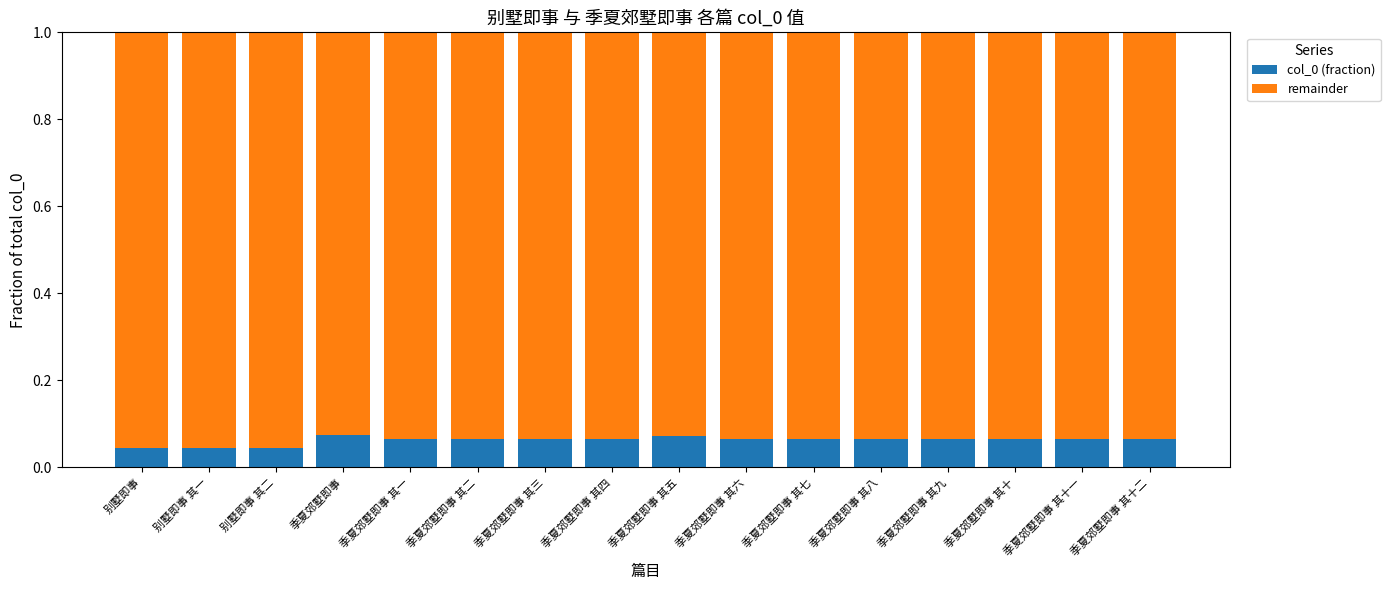

Is it true that col_0 (fraction) equals 0.0 at 季夏郊墅即事 其七?

False